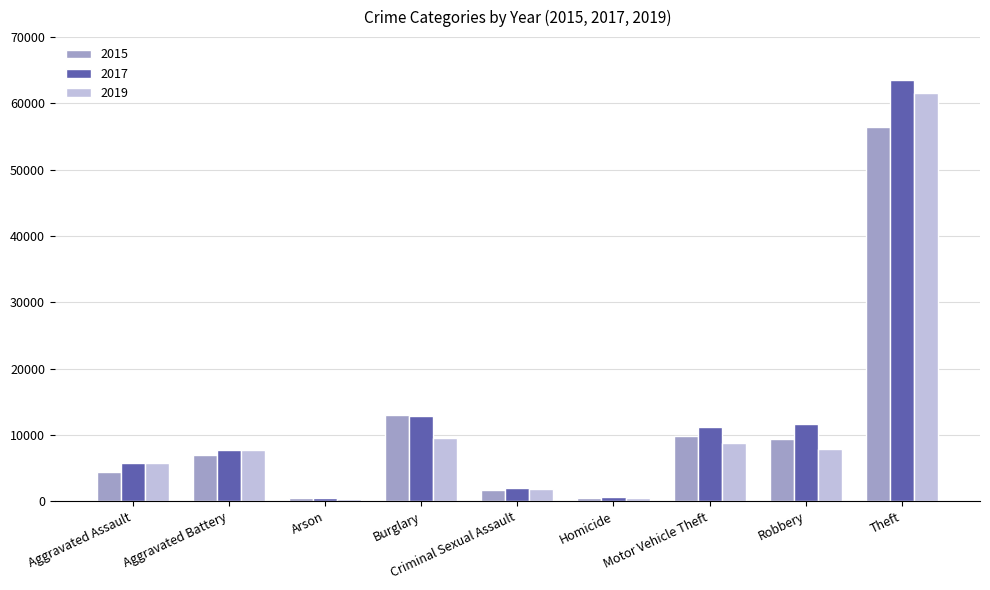

Is the value of 2015 at Aggravated Battery greater than the value of 2019 at Burglary?

No